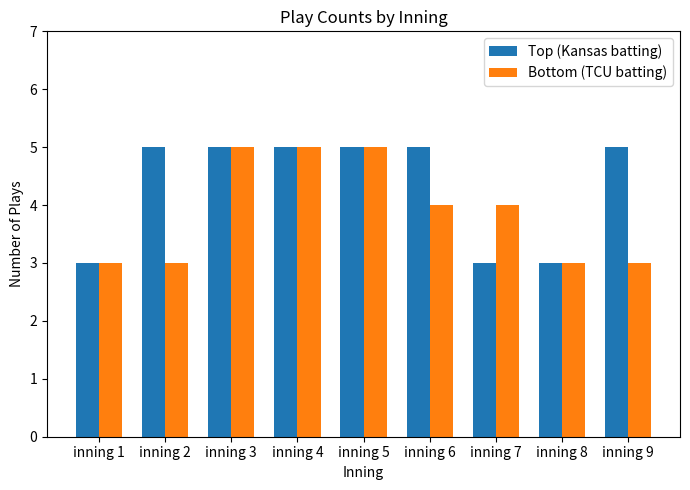

What is the sum of the Top (Kansas batting) values at inning 1 and inning 5?

8